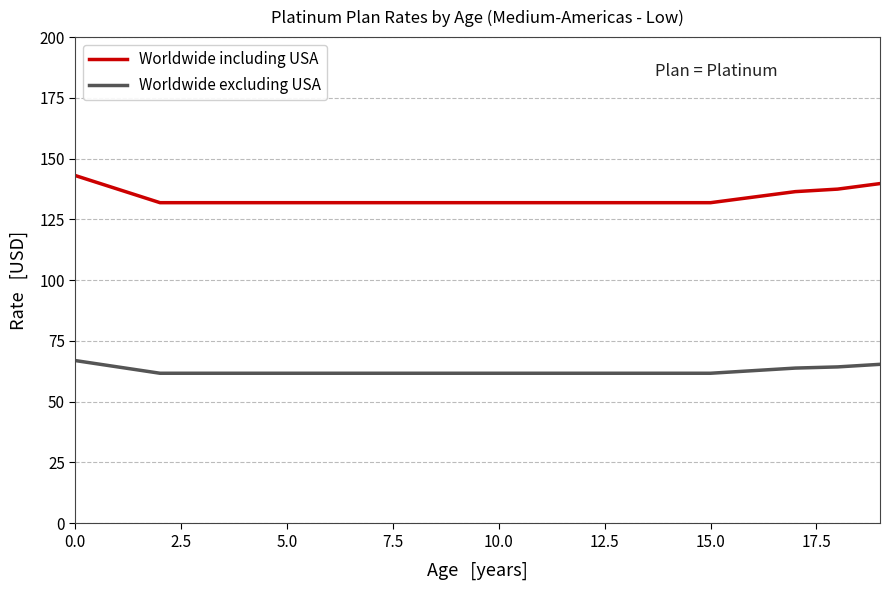

What is the difference between the maximum and second lowest values in the Worldwide excluding USA series?

5.2